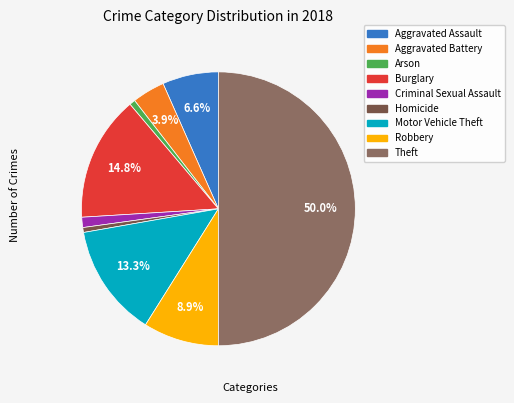

Which slice is the largest?

Theft